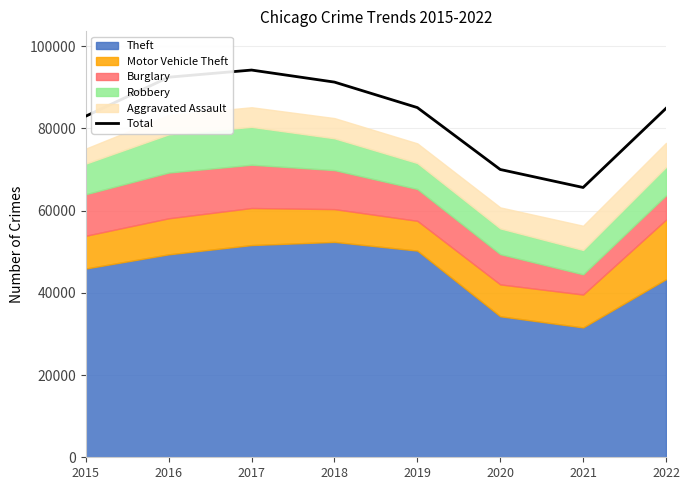

How many interior local peaks (higher than both neighbors) does the data have?

1